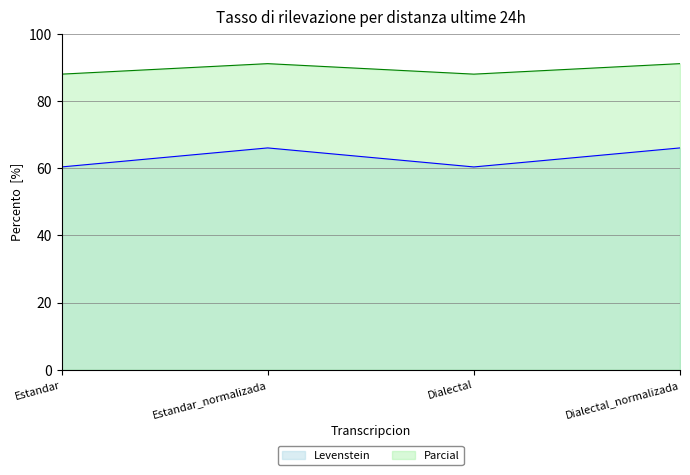

Reading right to left, transcribe all the data shown in this chart.

Levenstein: 66.0	60.4	66.0	60.4
Parcial: 91.1	88.0	91.1	88.0